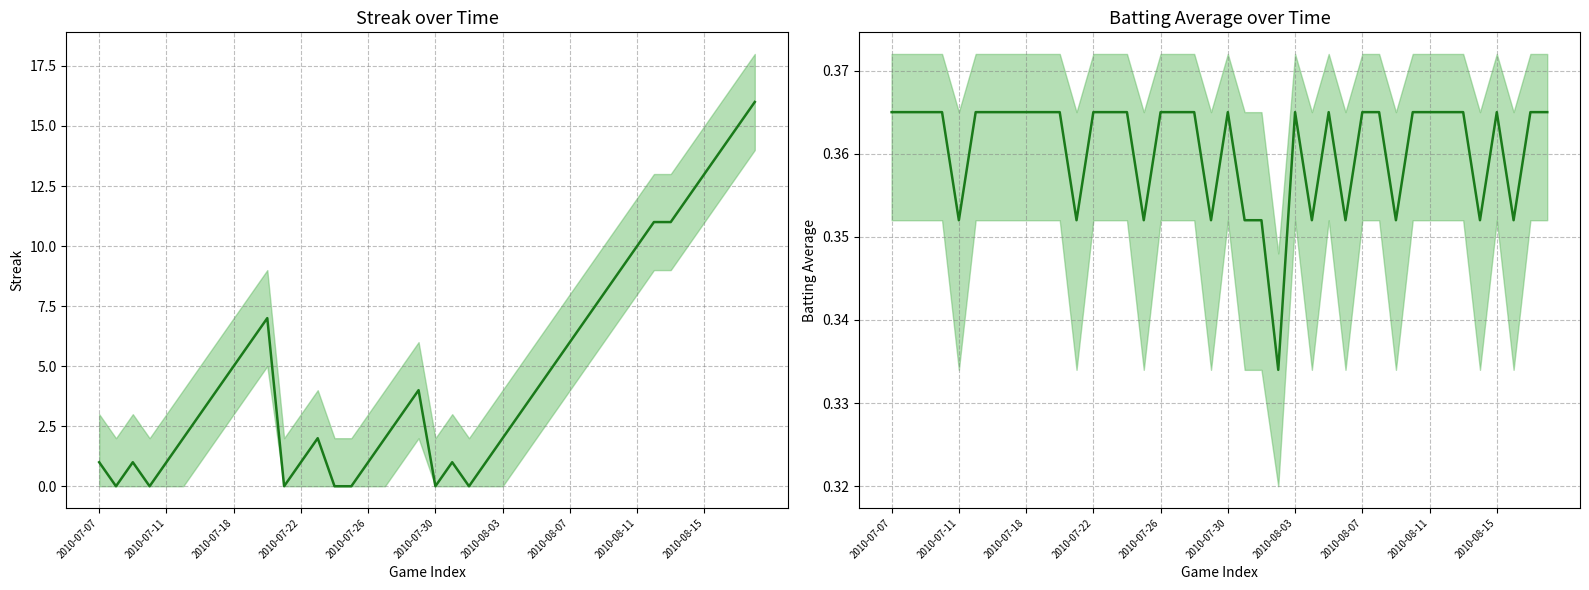

Where do Batting Average1 and Streak first cross each other?

2010-07-07 and 2010-07-11